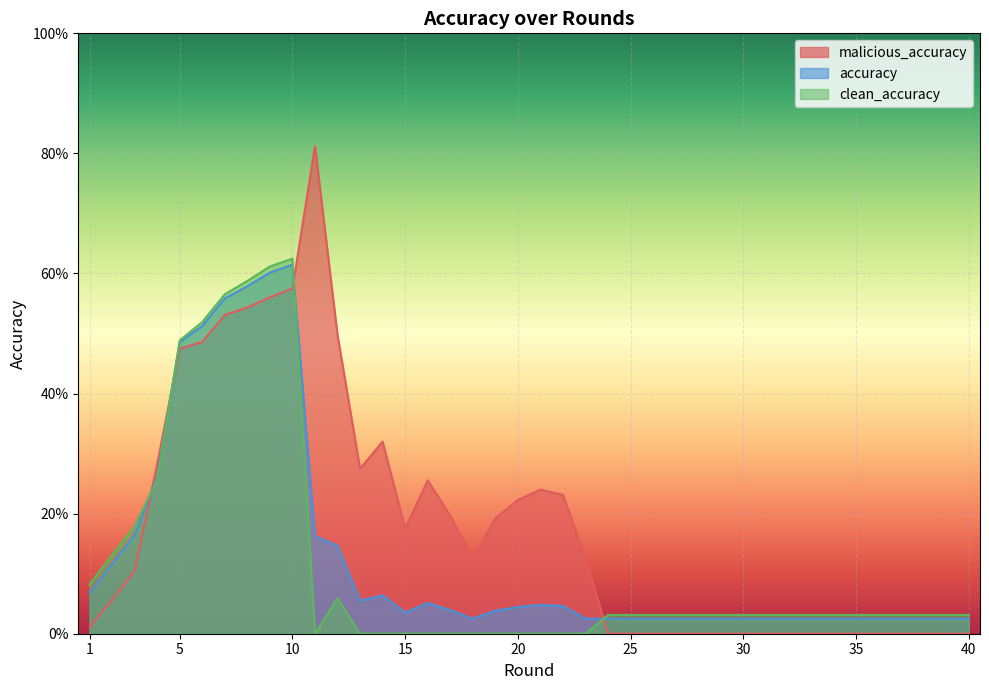

What is the difference between the maximum and minimum values in the malicious_accuracy series?

0.8